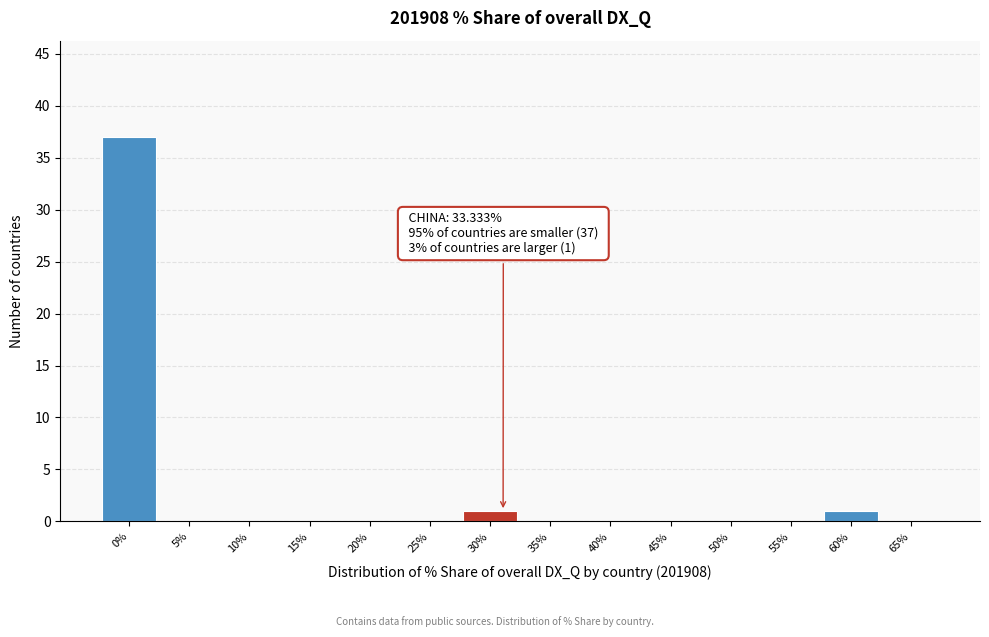

Reading left to right, what are all the values shown in this chart?

0%=37	5%=0	10%=0	15%=0	20%=0	25%=0	30%=1	35%=0	40%=0	45%=0	50%=0	55%=0	60%=1	65%=0